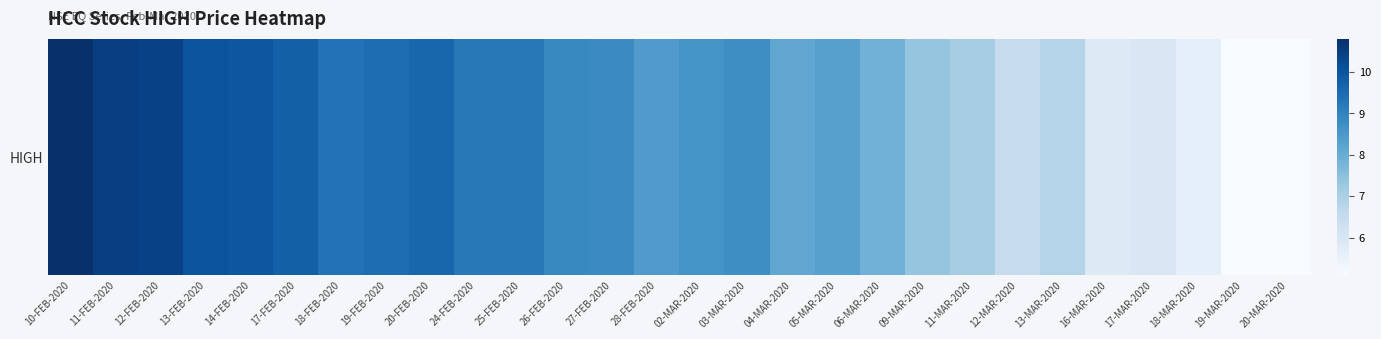

At which category does the chart reach its peak across all series?

10-FEB-2020